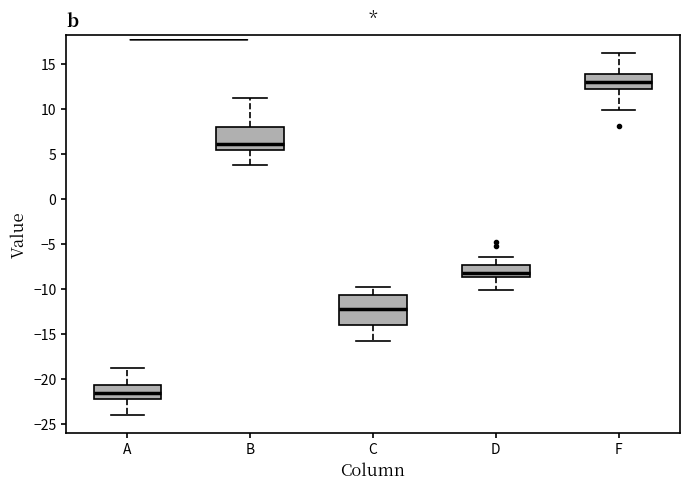

Which box's median line is the highest?

F